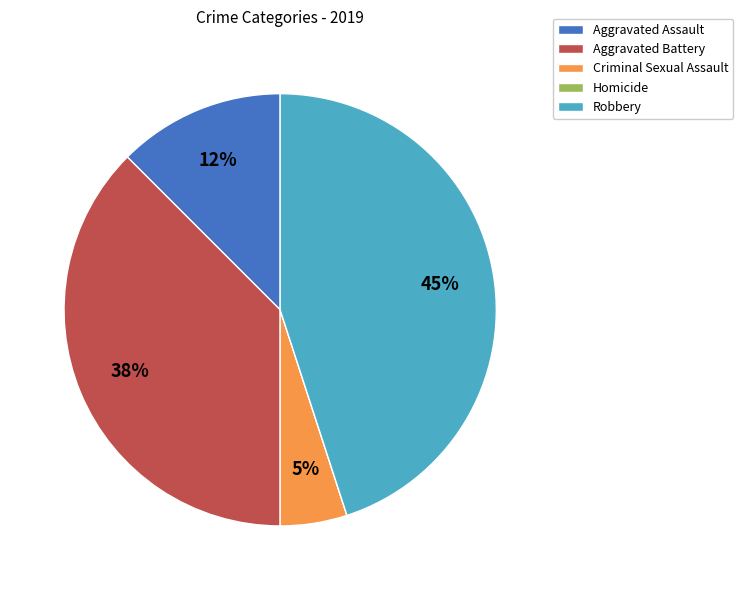

Is there a majority slice in this chart?

No